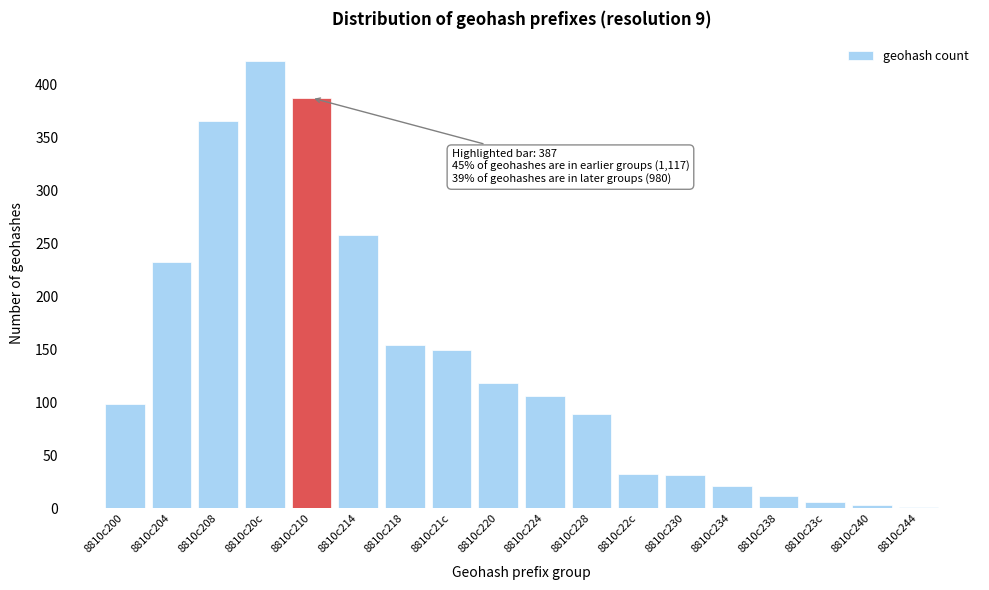

True or false: the data shows 6 at 8810c23c.

True